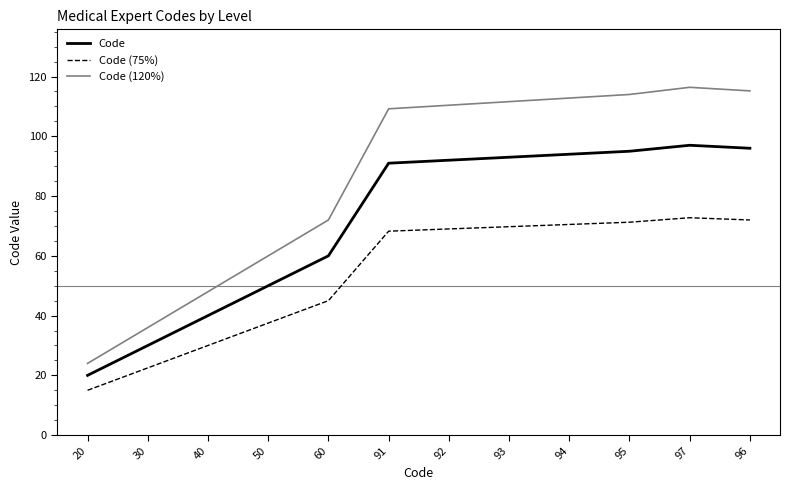

Which series has the widest spread of values?

Code (120%)